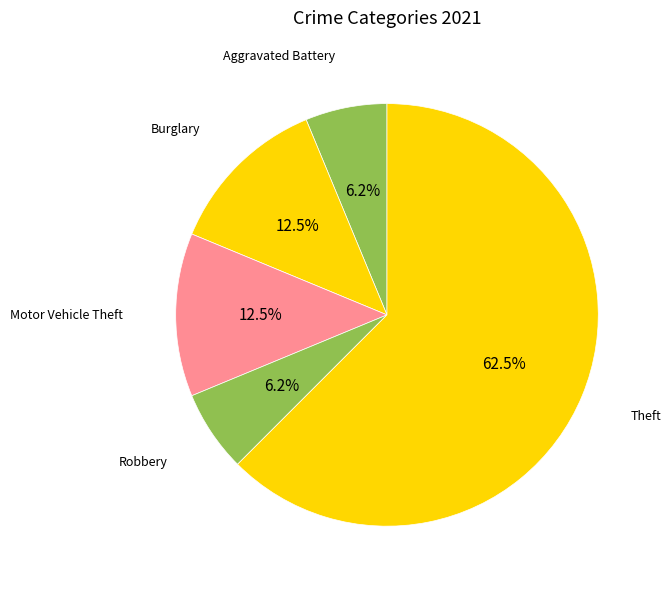

Which slice represents more than half of the pie?

Theft